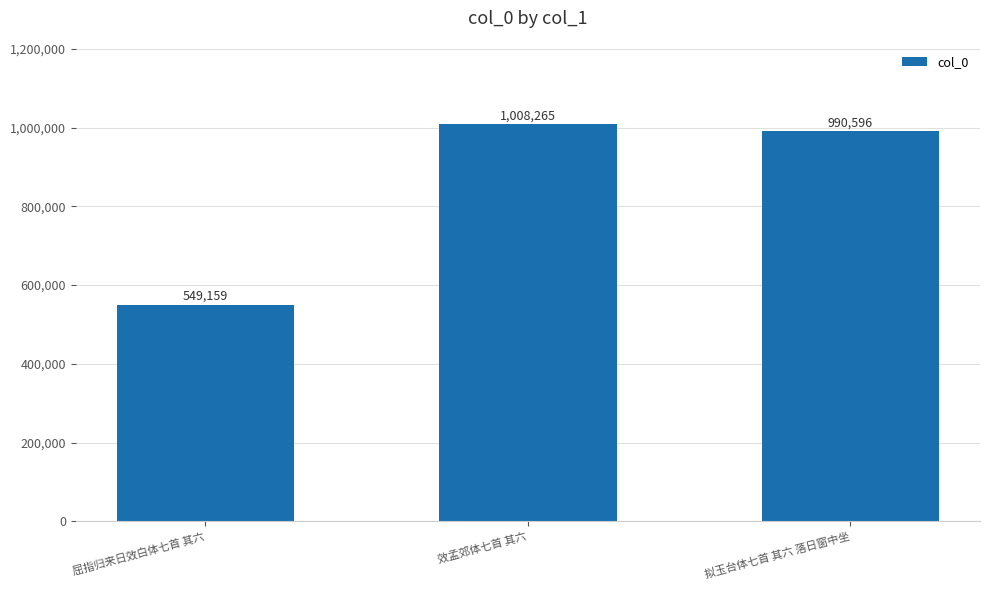

List the labels in order of value, largest first.

效孟郊体七首 其六, 拟玉台体七首 其六 落日窗中坐, 屈指归来日效白体七首 其六